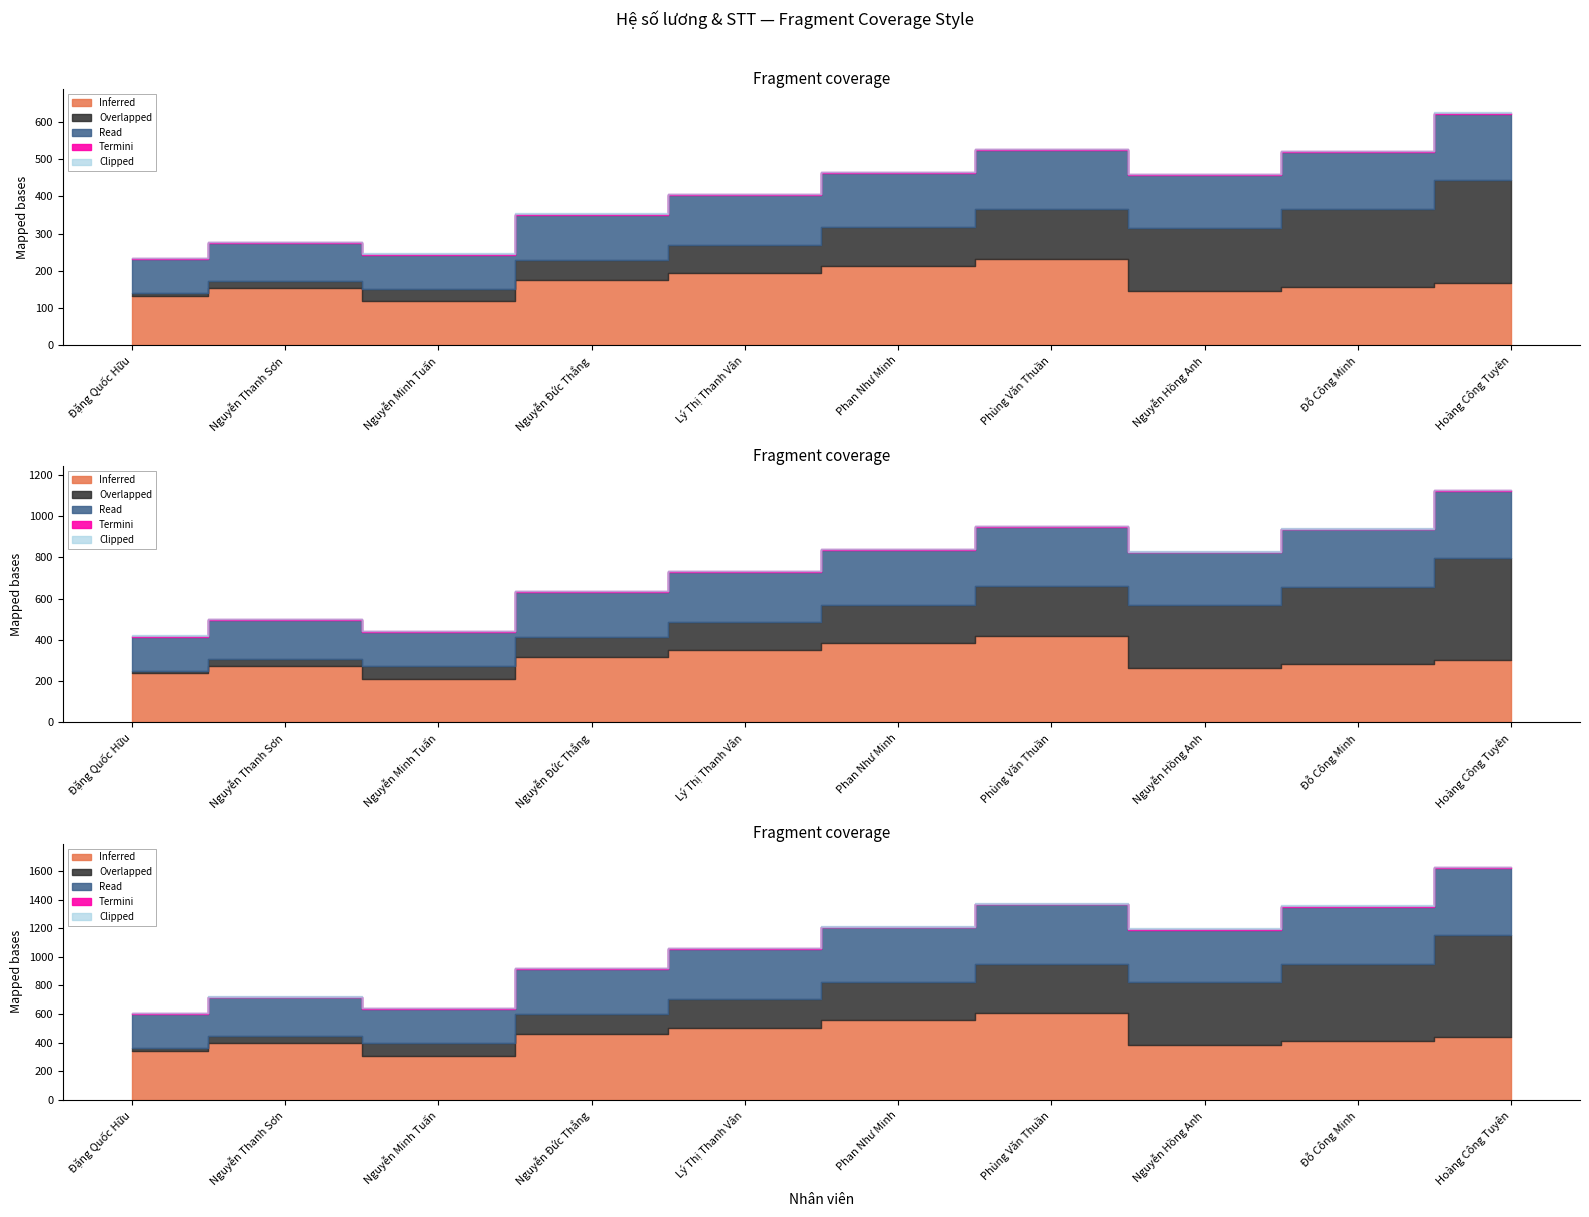

At which category does the chart reach its peak across all series?

Hoàng Công Tuyên